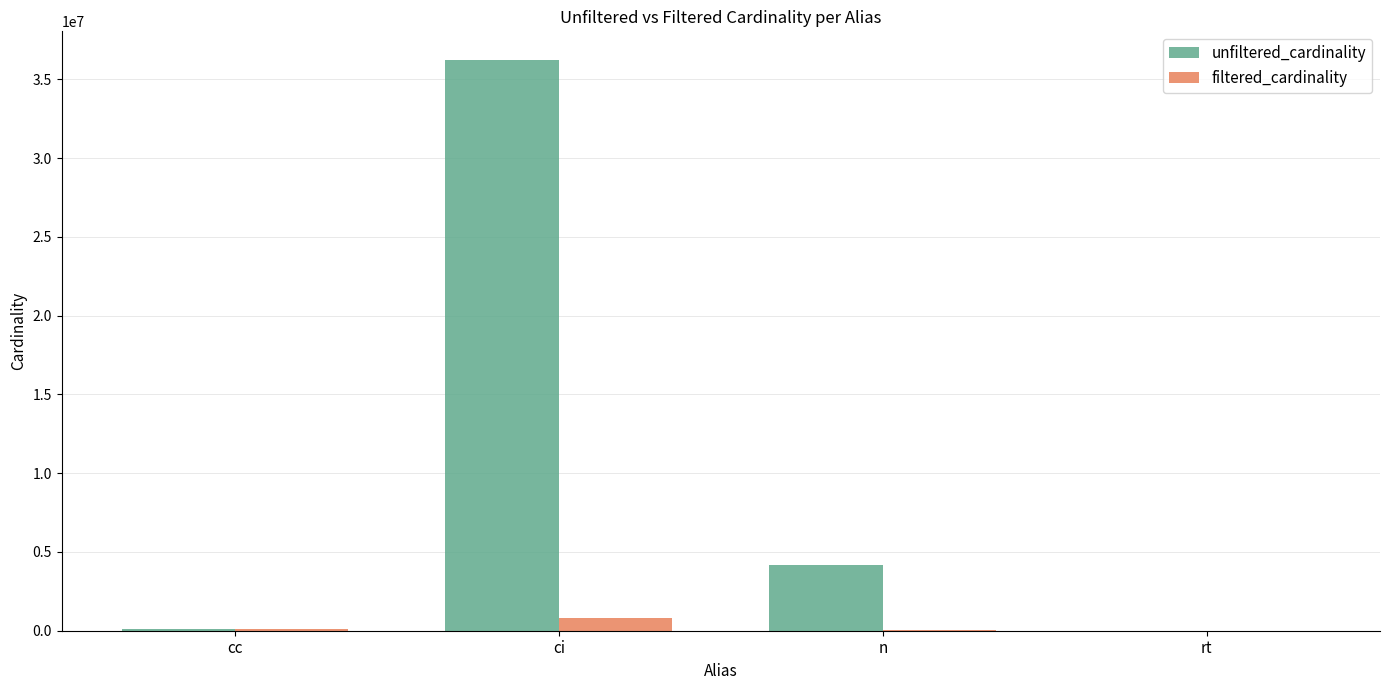

Which series has the largest total across all categories?

unfiltered_cardinality